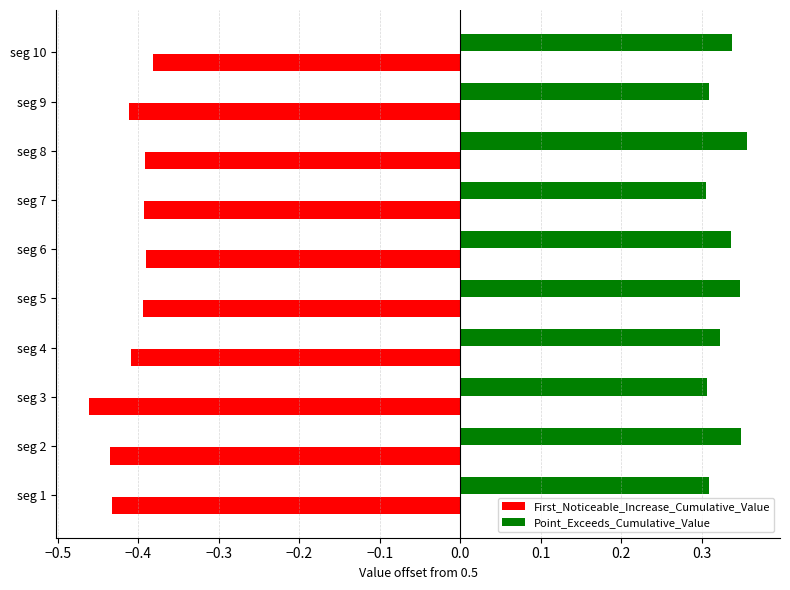

Are the bars grouped side by side (vs. stacked)?

Yes